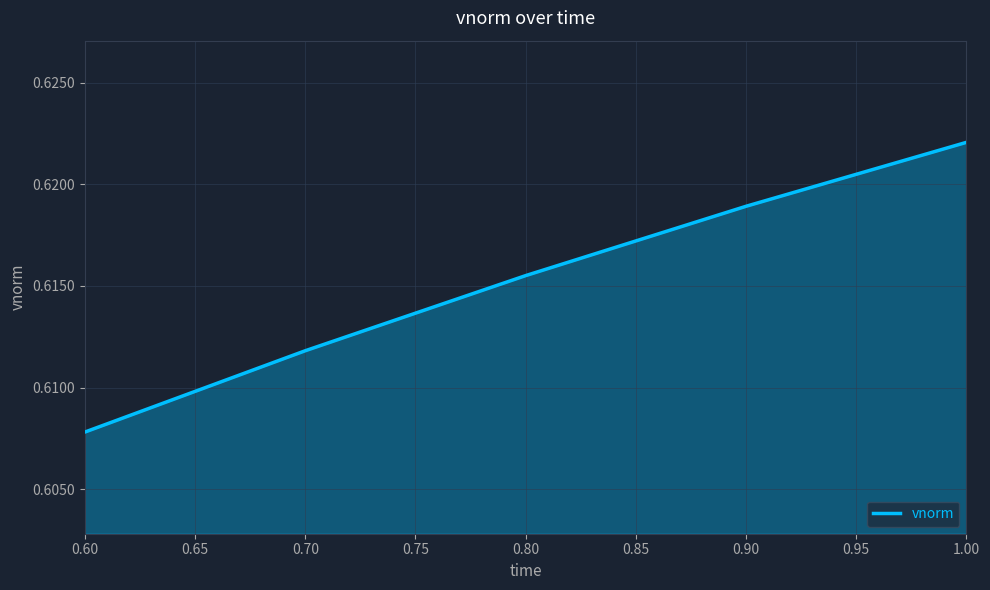

True or false: there are more than 0 points higher than both neighbors.

False